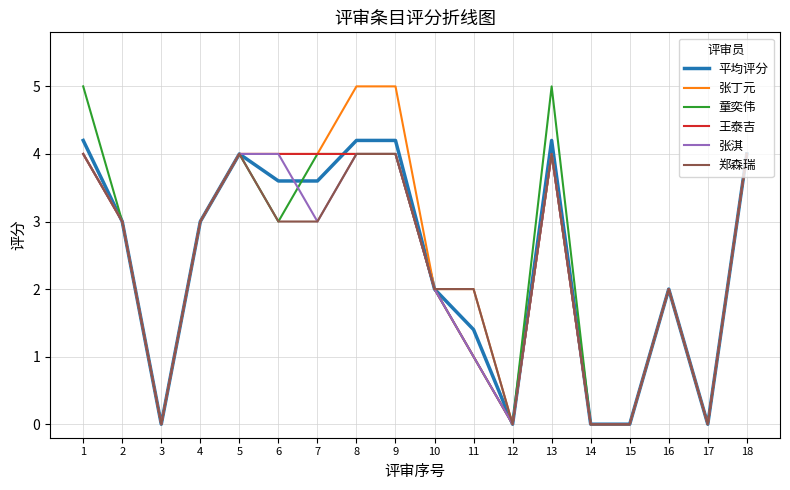

Between 8 and 10, which series saw the biggest shift?

张丁元